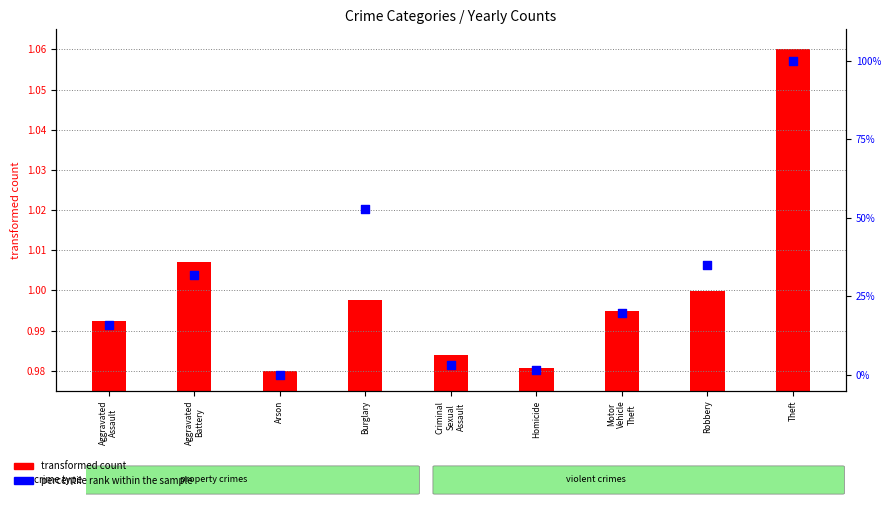

What is the total value across all series at Aggravated
Battery?

32.9